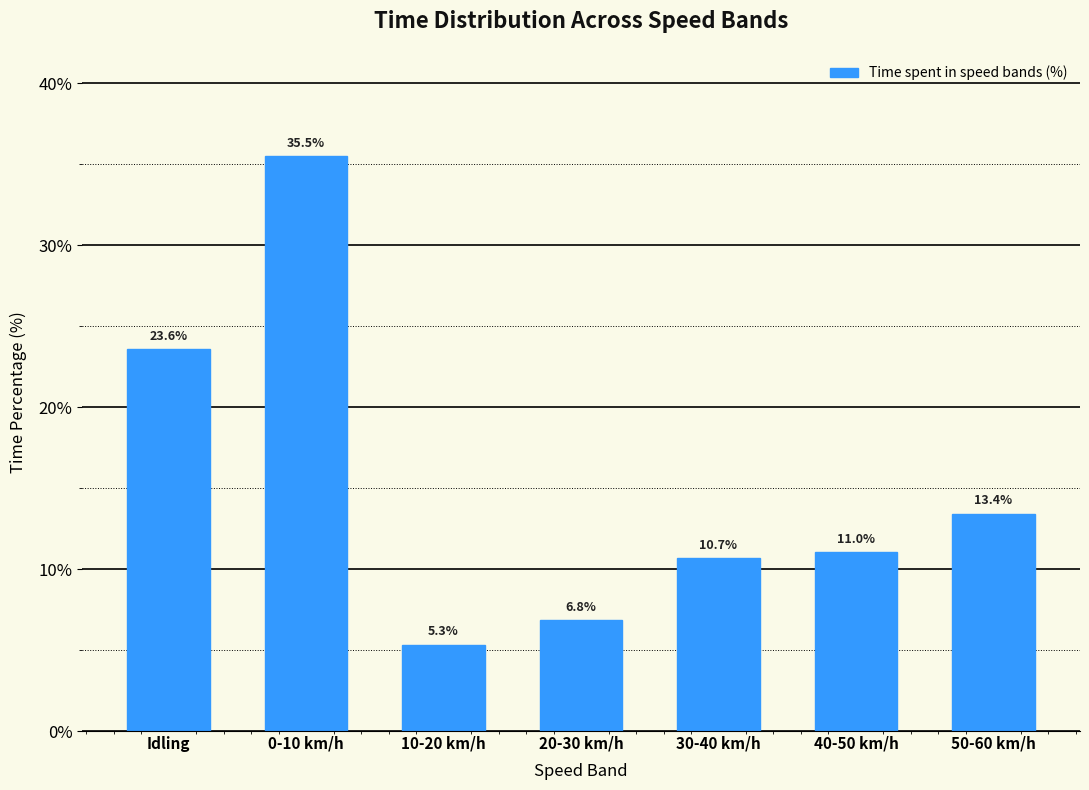

Reading left to right, transcribe all the data shown in this chart.

Idling=23.6	0-10 km/h=35.5	10-20 km/h=5.3	20-30 km/h=6.8	30-40 km/h=10.7	40-50 km/h=11.0	50-60 km/h=13.4